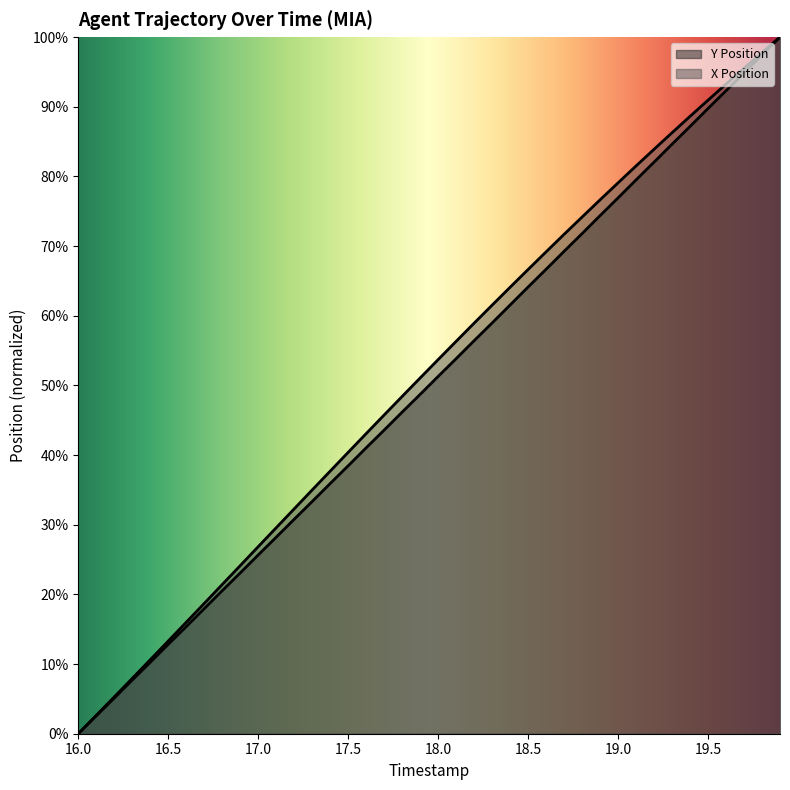

What is the value of the Y Position point at the 31st from the left?

76.9